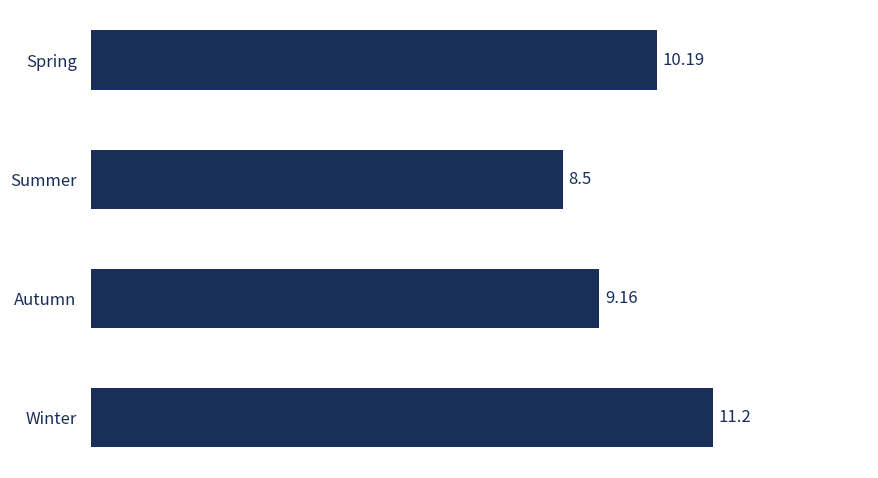

Count the number of values greater than 10.

2